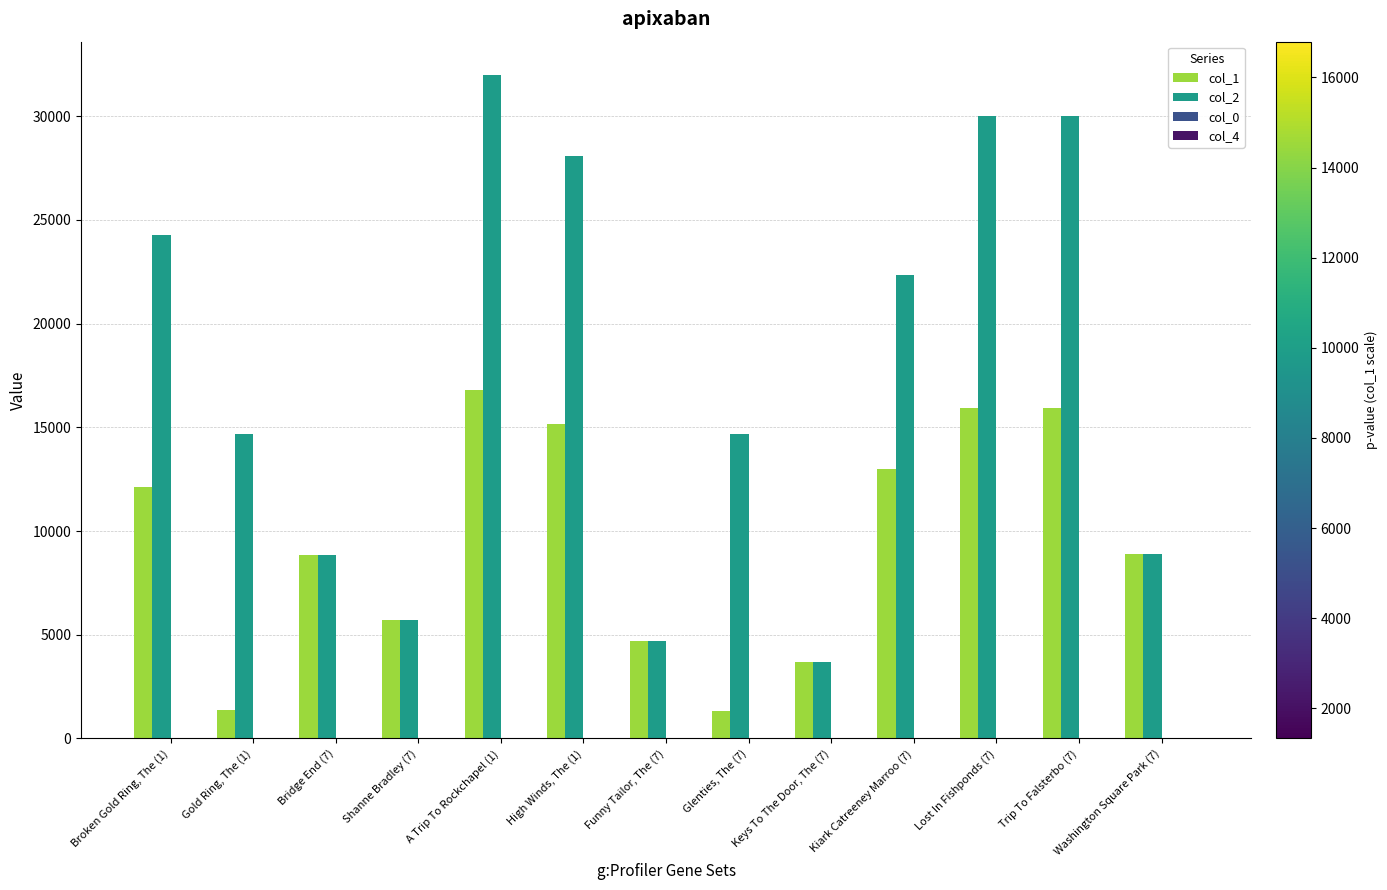

Read the col_2 value at Trip To Falsterbo (7).

30002.0